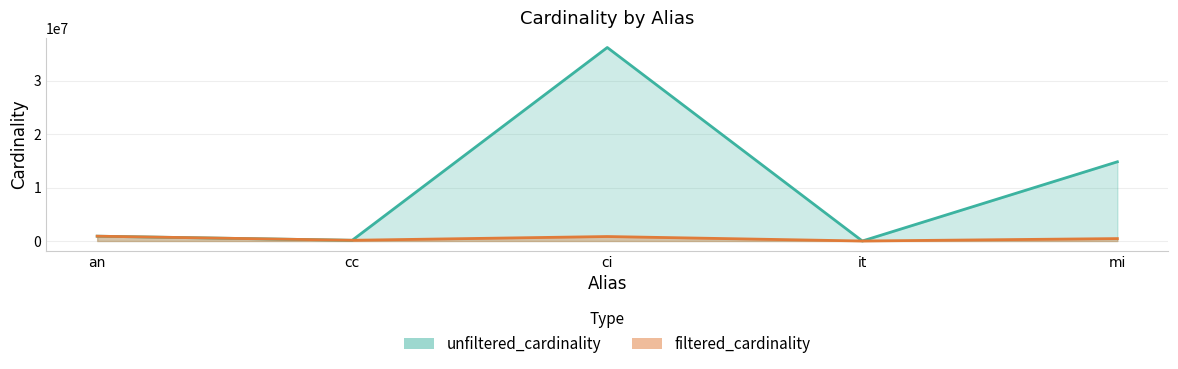

The value of filtered_cardinality at ci is 836701. True or false?

True